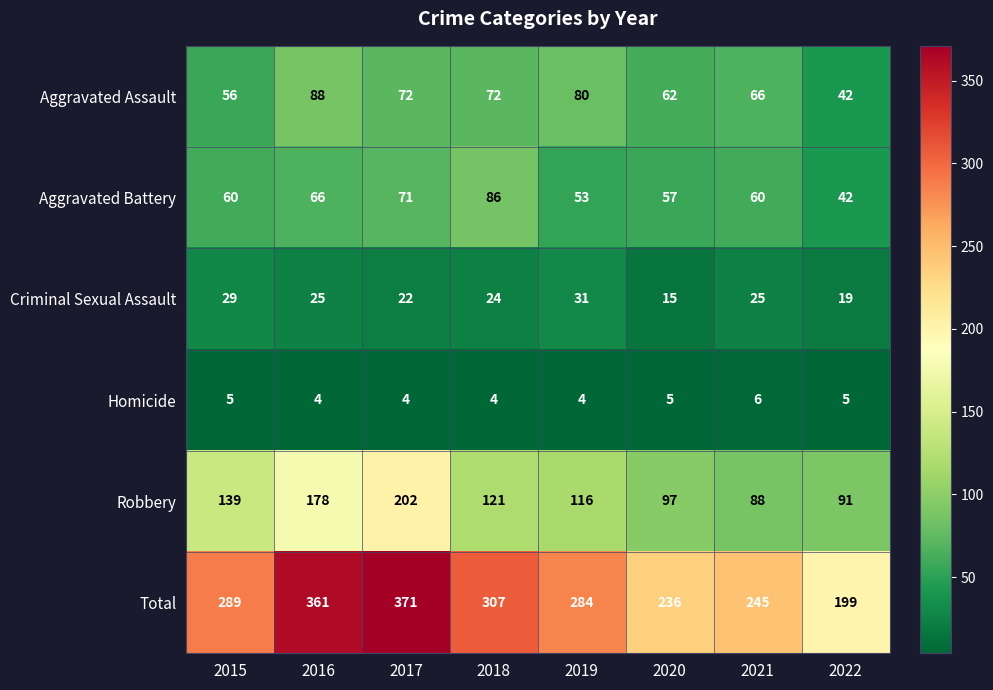

At which category is the sum across all series the highest?

2017